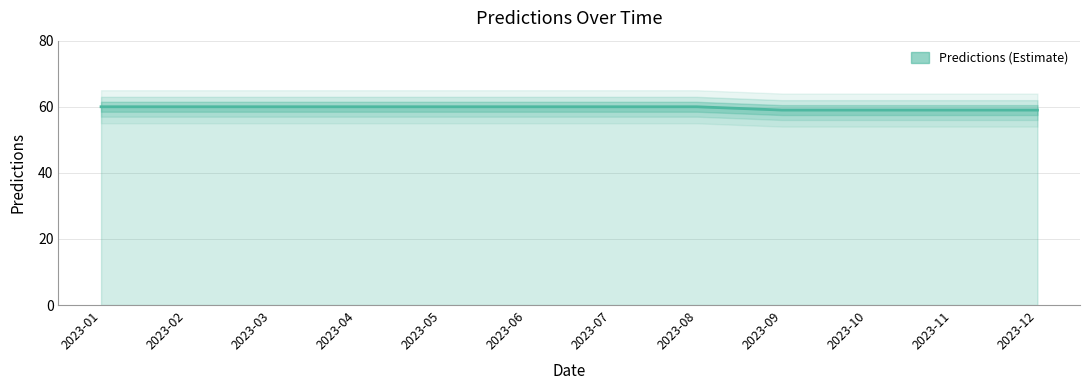

Reading left to right, list all the values displayed in this chart.

2023-01=60	2023-02=60	2023-03=60	2023-04=60	2023-05=60	2023-06=60	2023-07=60	2023-08=60	2023-09=59	2023-10=59	2023-11=59	2023-12=59